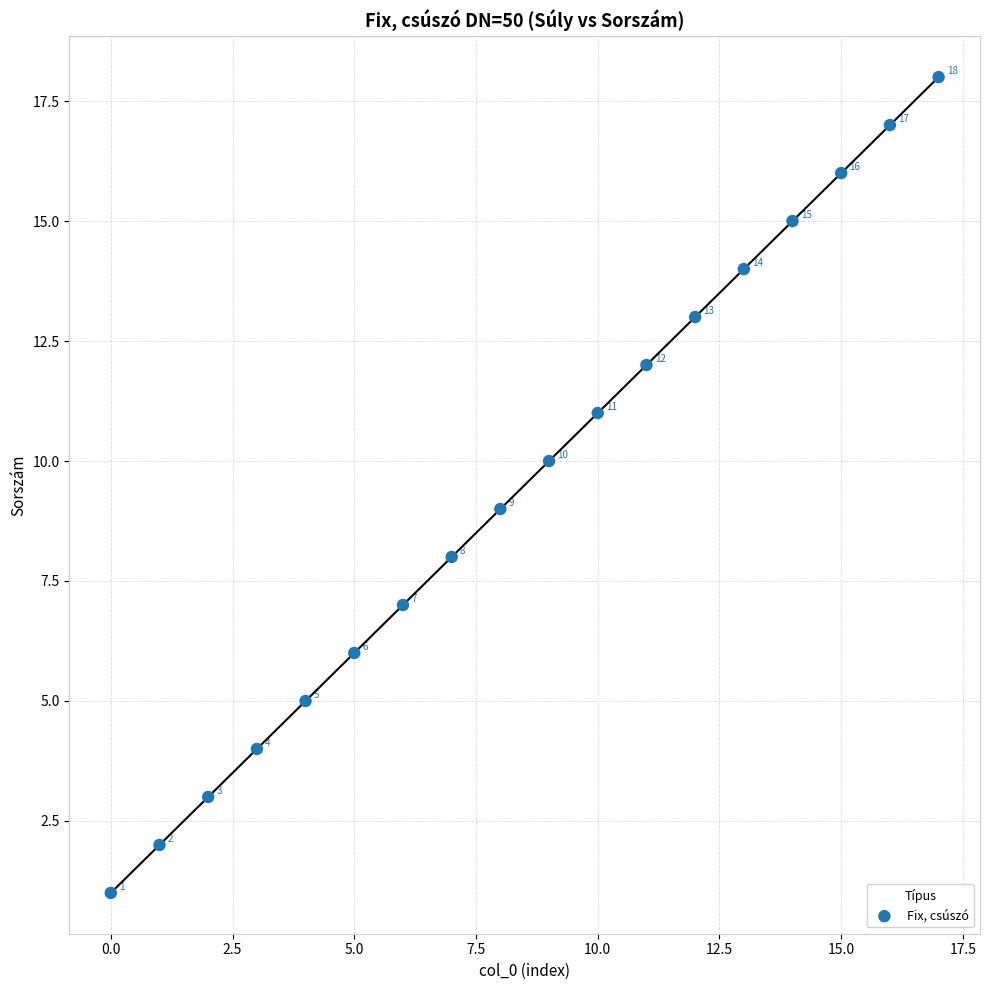

What Y value in the scatter plot is closest to 9?

9